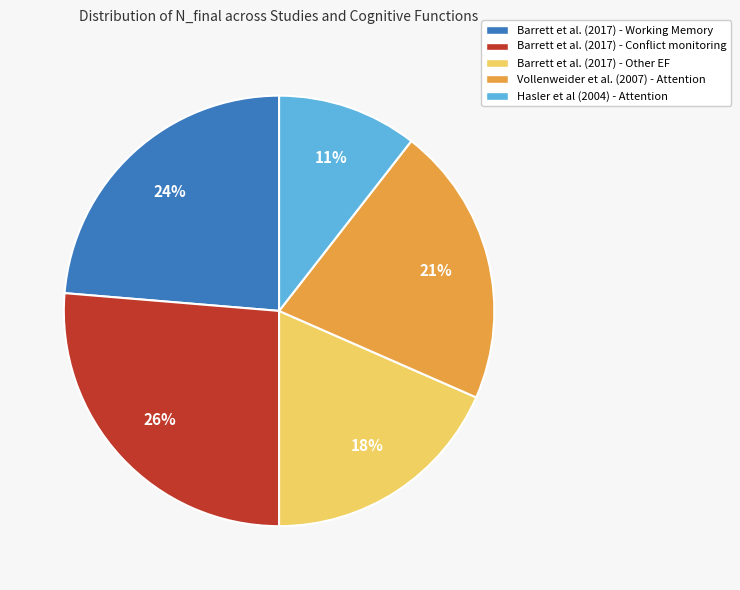

Between Barrett et al. (2017) - Other EF and Barrett et al. (2017) - Working Memory, which is larger?

Barrett et al. (2017) - Working Memory